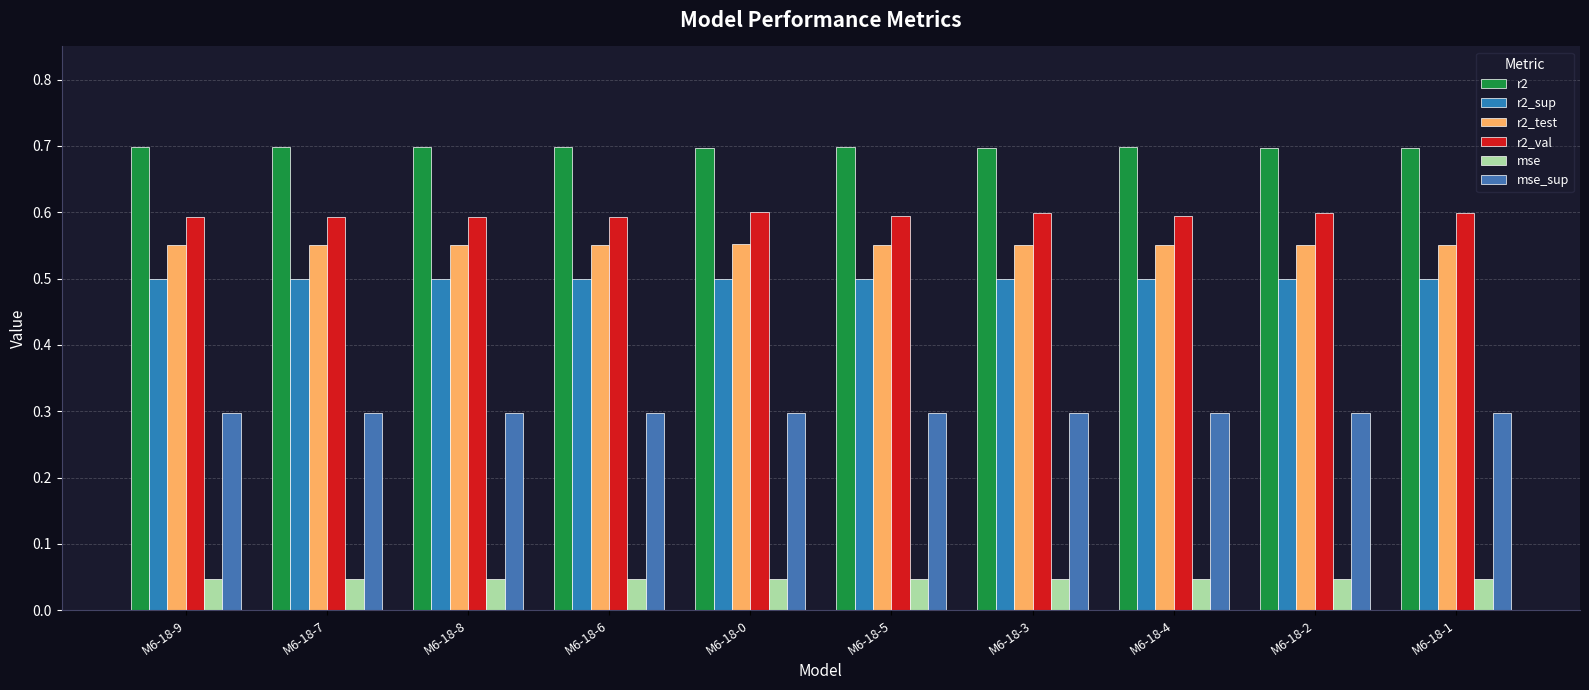

Reading right to left, extract all data points from this chart.

r2: 0.7	0.7	0.7	0.7	0.7	0.7	0.7	0.7	0.7	0.7
r2_sup: 0.5	0.5	0.5	0.5	0.5	0.5	0.5	0.5	0.5	0.5
r2_test: 0.6	0.6	0.6	0.6	0.6	0.6	0.6	0.6	0.6	0.6
r2_val: 0.6	0.6	0.6	0.6	0.6	0.6	0.6	0.6	0.6	0.6
mse: 0.0	0.0	0.0	0.0	0.0	0.0	0.0	0.0	0.0	0.0
mse_sup: 0.3	0.3	0.3	0.3	0.3	0.3	0.3	0.3	0.3	0.3